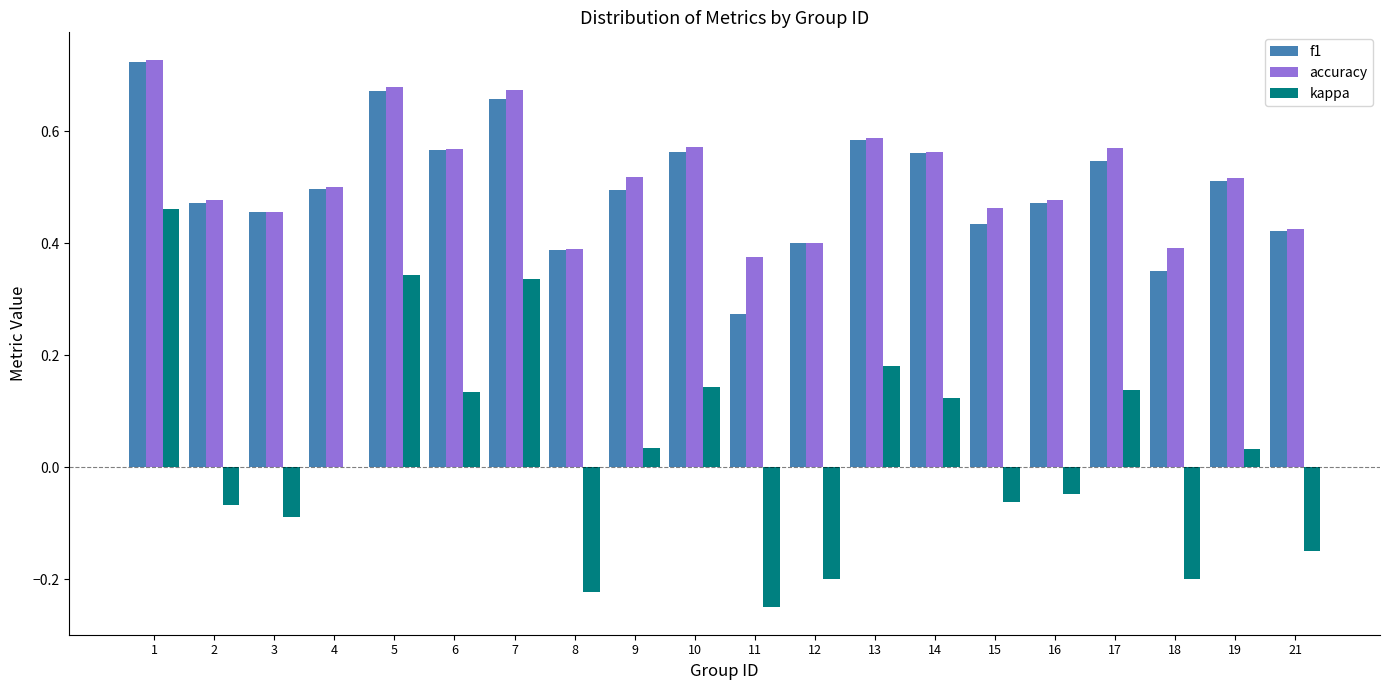

What is the total value across all series at 13?

1.4